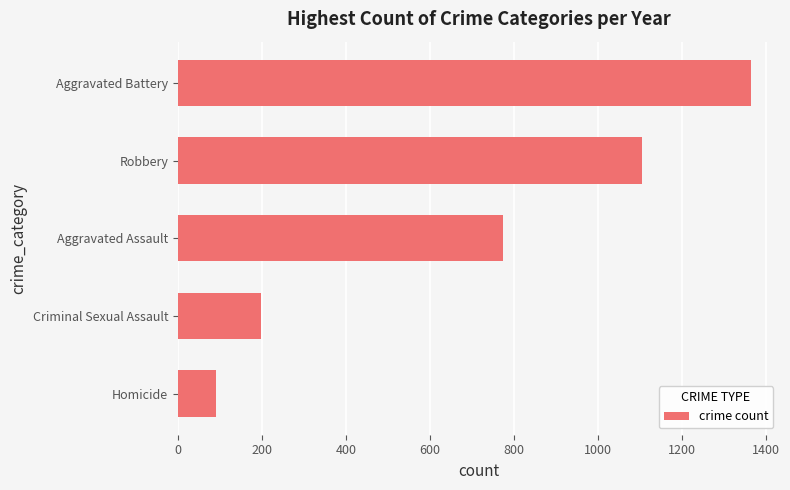

Count the number of categories in the chart.

5